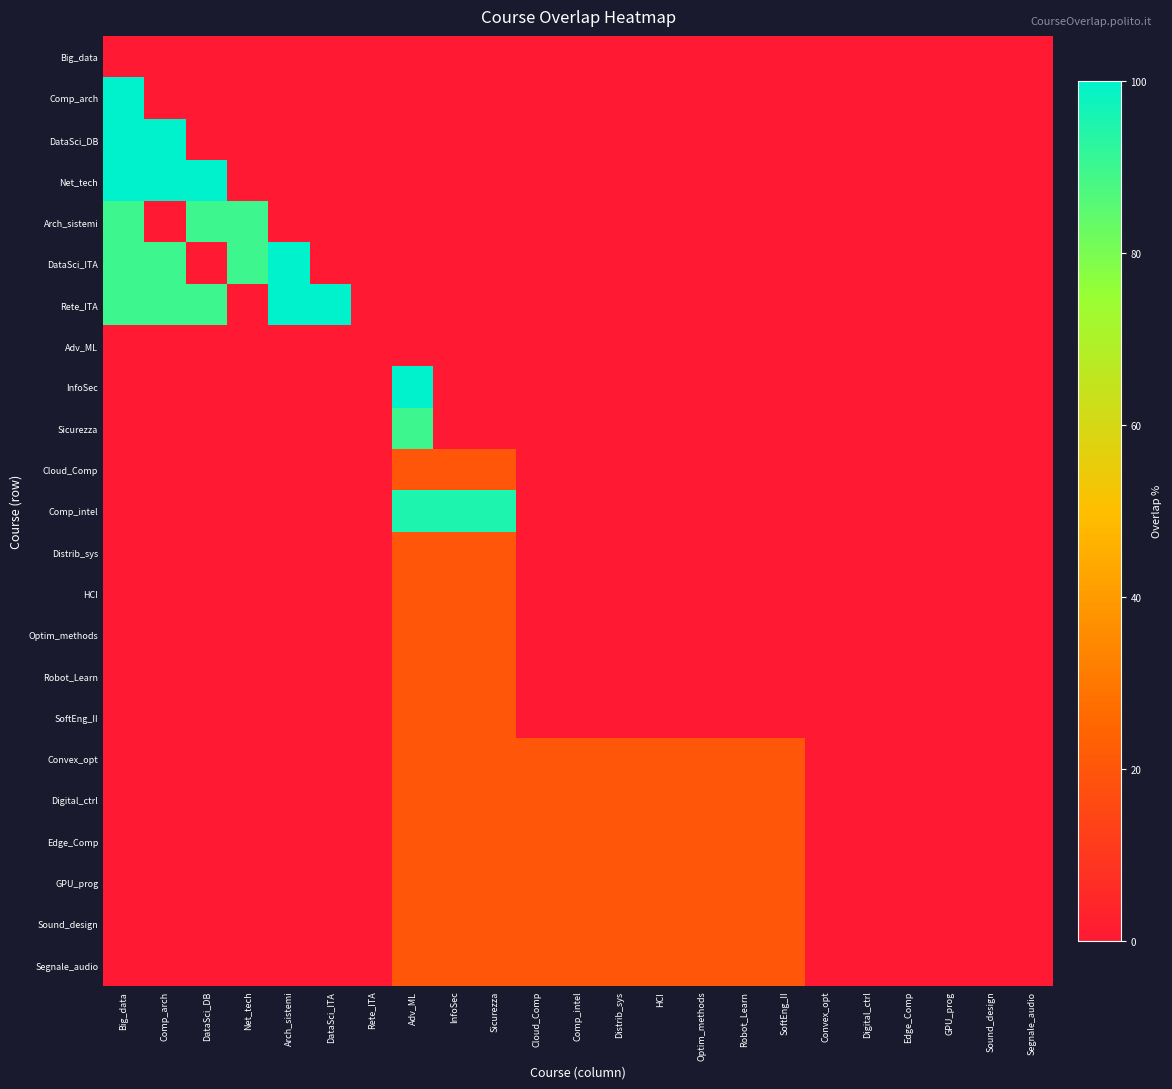

Between Segnale_audio and Cloud_Comp, which is larger?

Segnale_audio